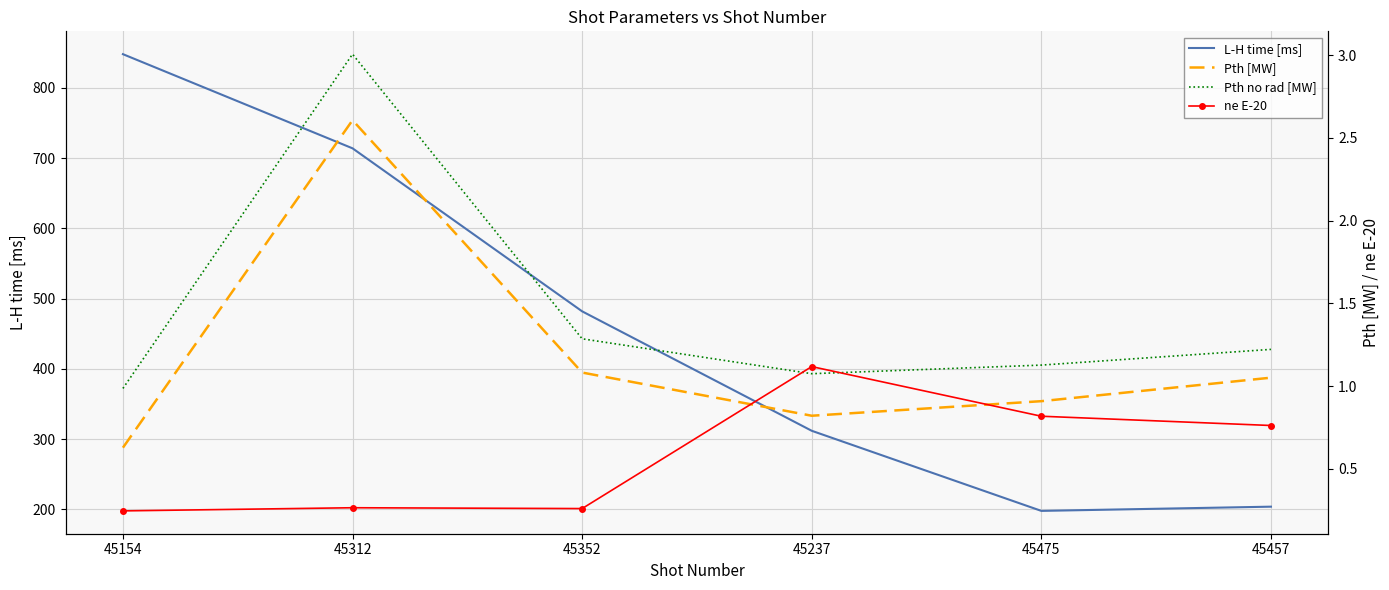

True or false: Pth [MW] and Pth no rad [MW] intersect in this chart.

False